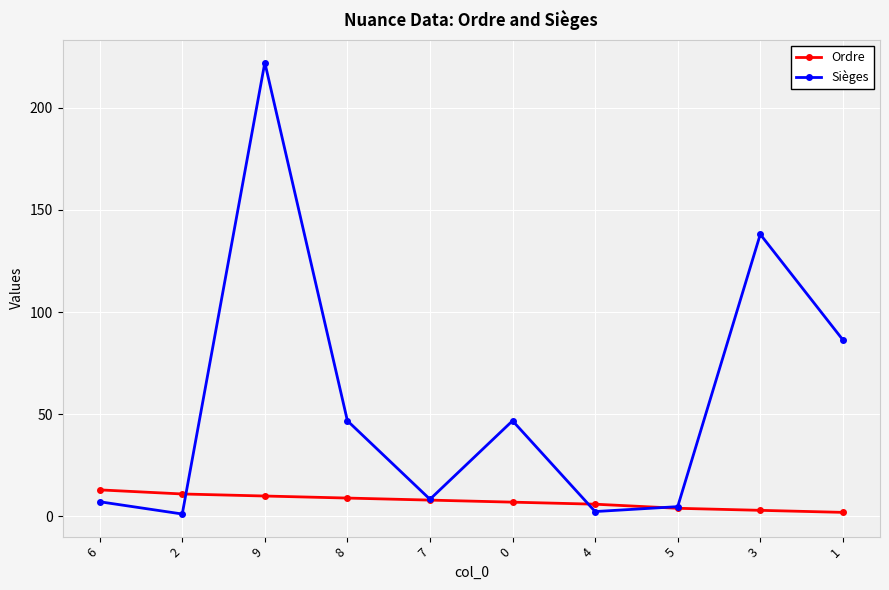

Is it true that Ordre equals 13.0 at 6?

True